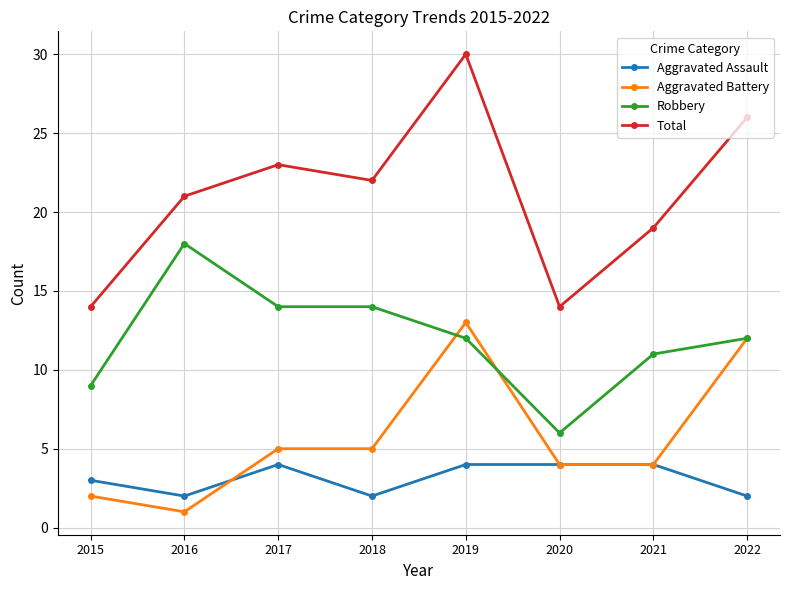

Rank the series by their maximum value, from lowest to highest.

Aggravated Assault, Aggravated Battery, Robbery, Total